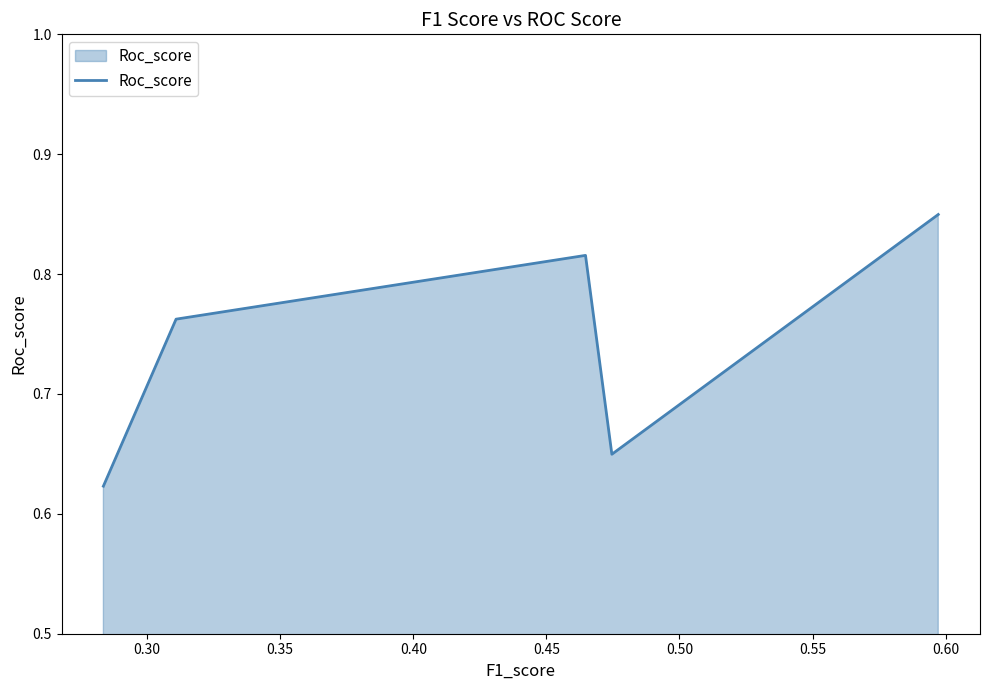

True or false: there are more than 0 points higher than both neighbors.

True